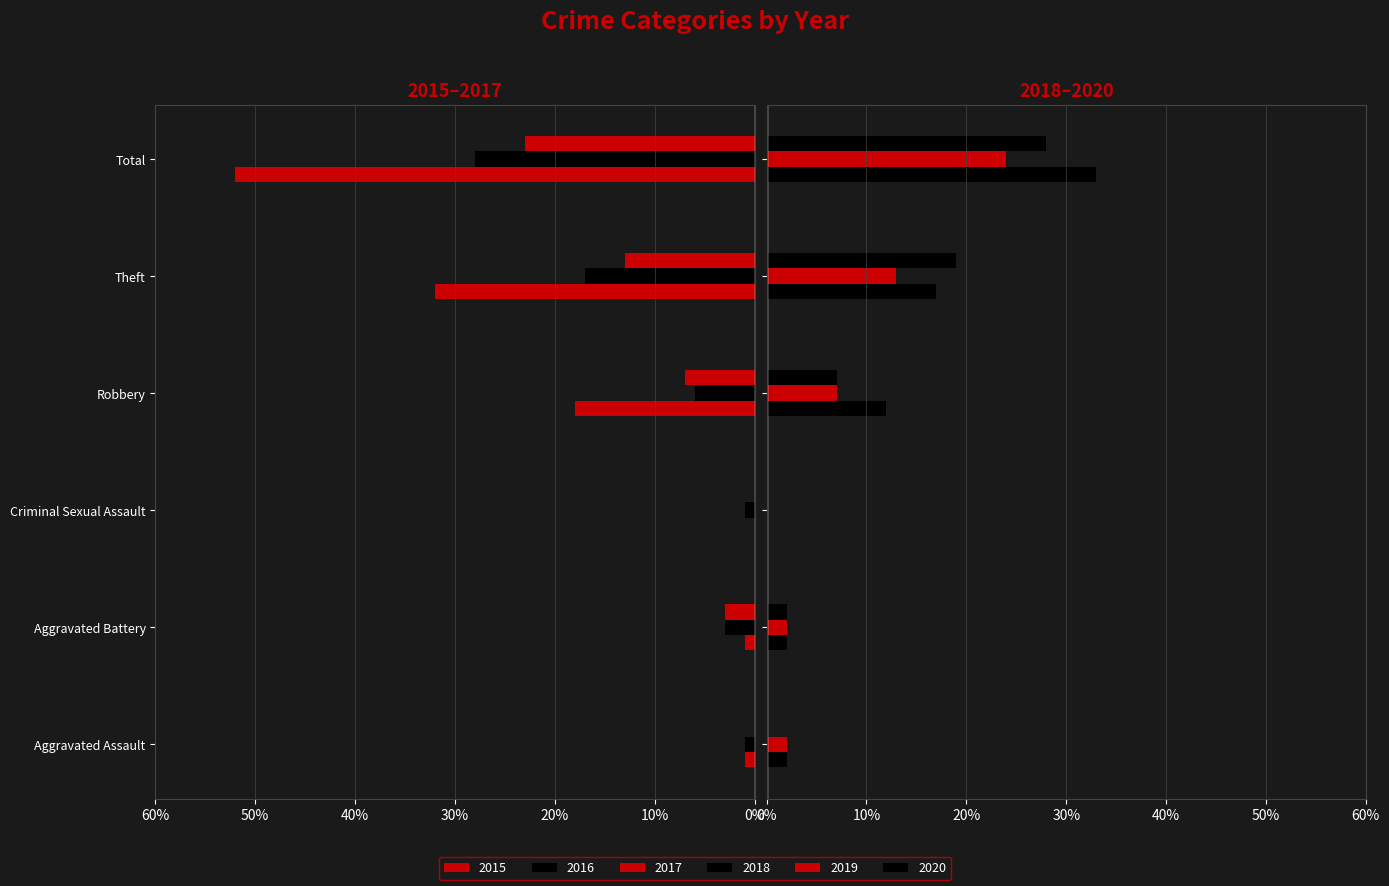

What is the difference between the maximum and minimum values in the 2016 series?

27